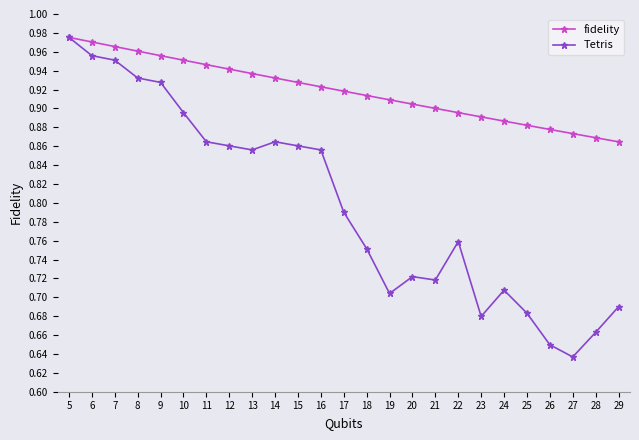

In Tetris, how many points are lower than both neighbors (excluding endpoints)?

5